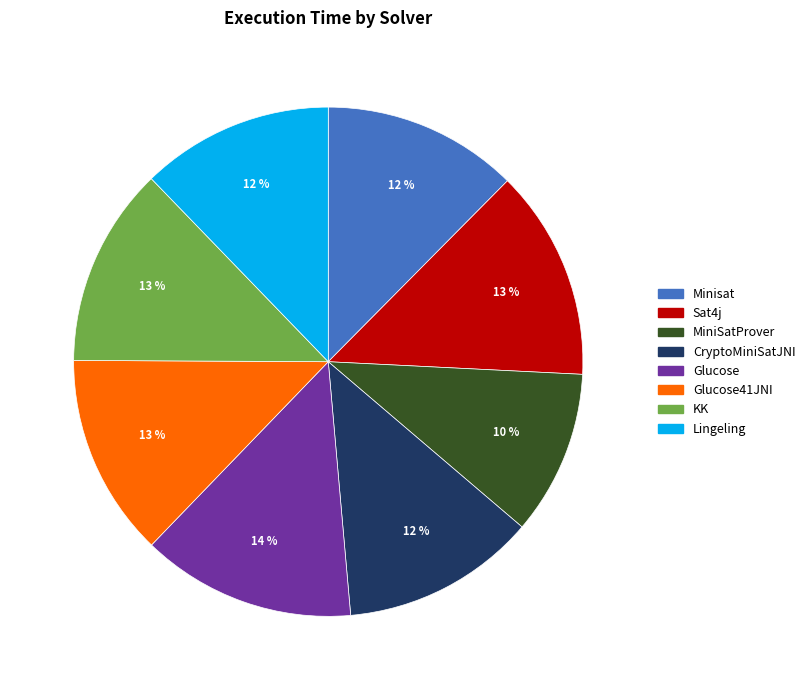

Count the number of slices in the pie.

8